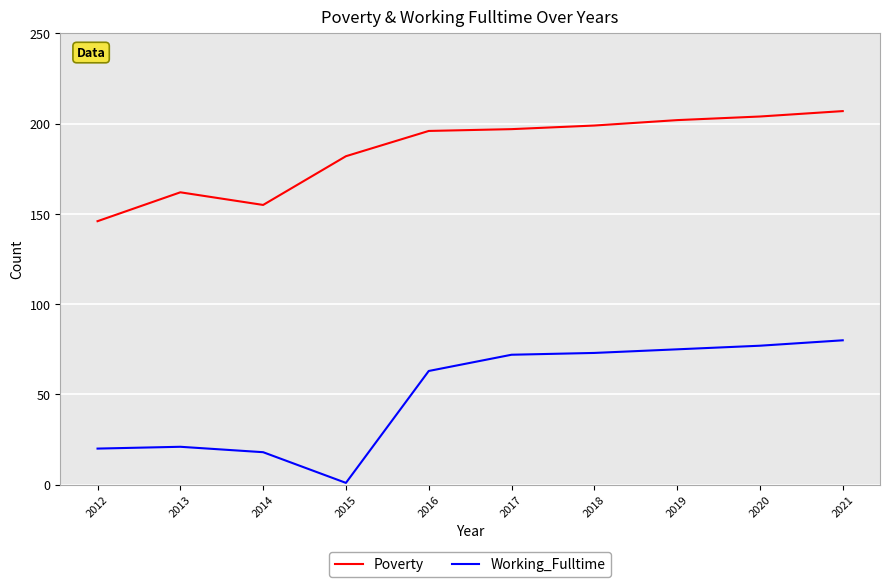

What are all the series names shown in the legend?

Poverty, Working_Fulltime